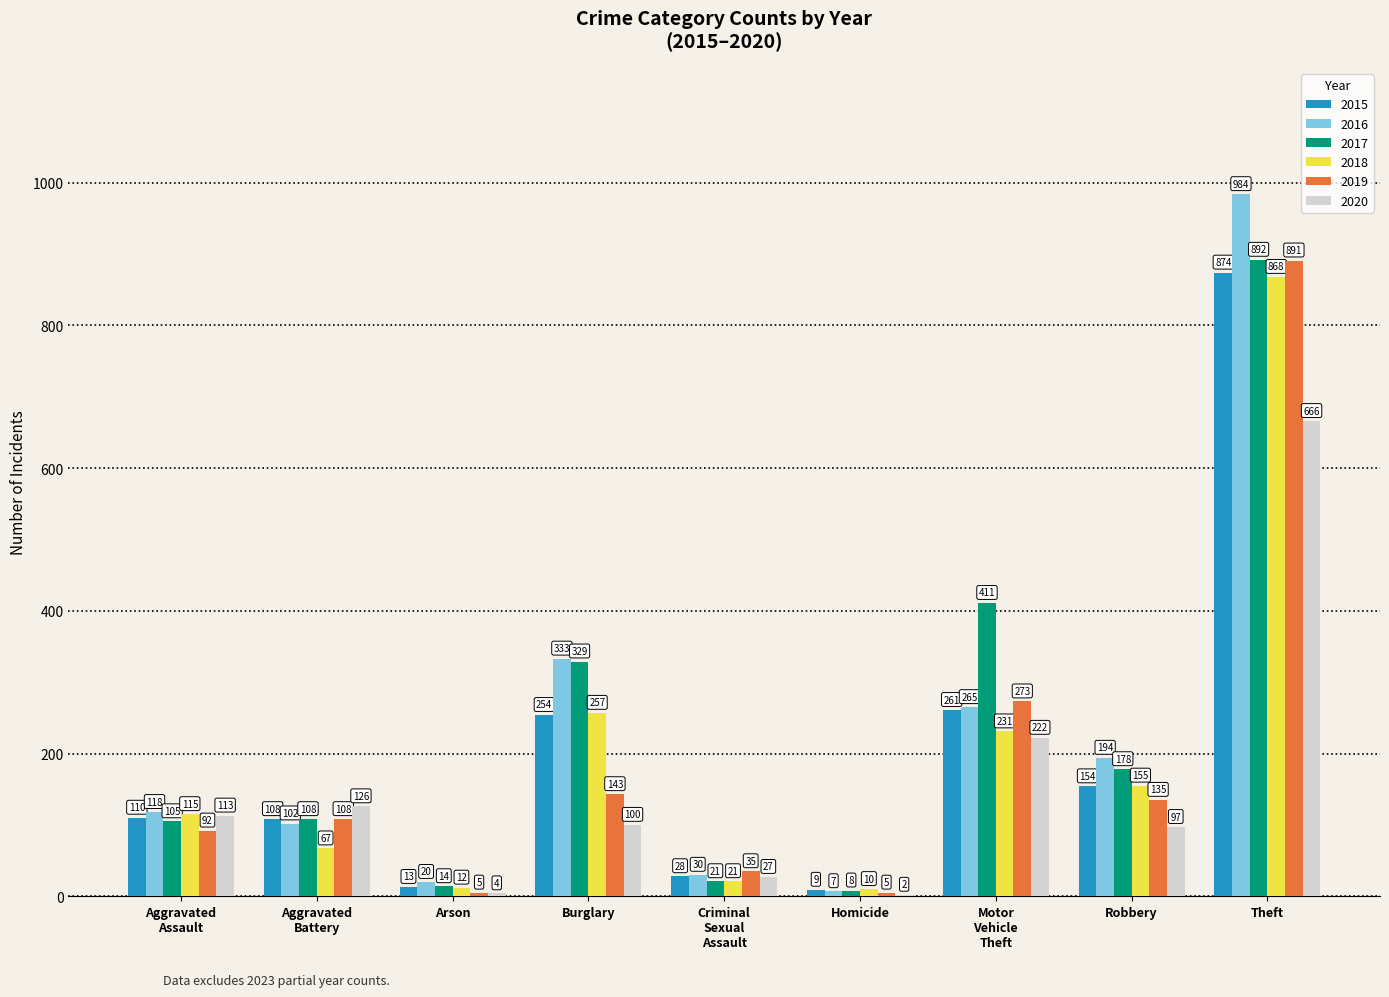

At which label is 2018 closest to 439?

Burglary